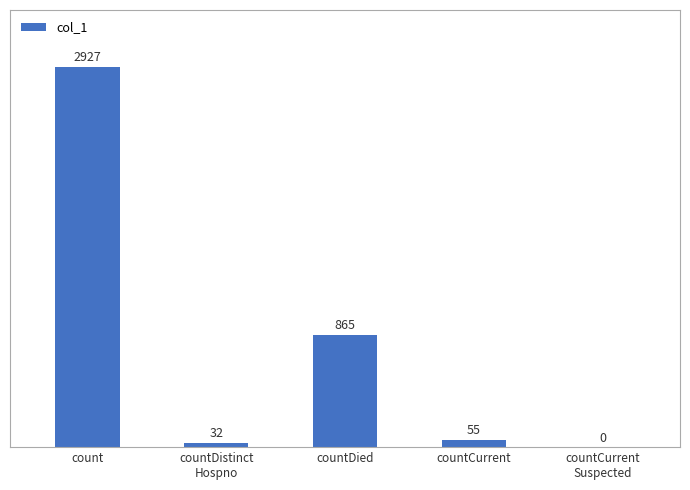

Where does the data first go above 55?

count